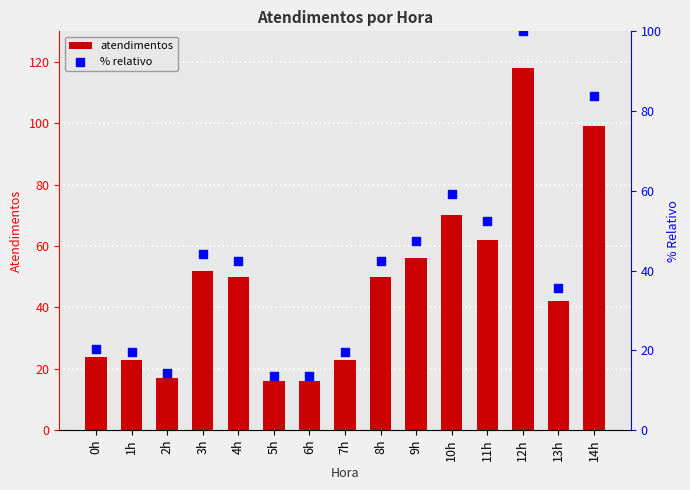

At how many categories does at least one series exceed 57?

4